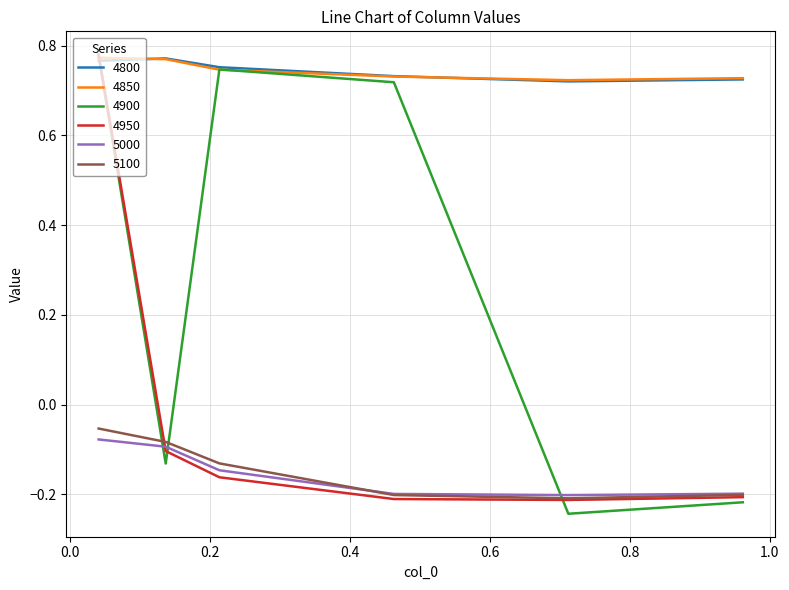

True or false: 5100 and 4850 cross at least once.

False